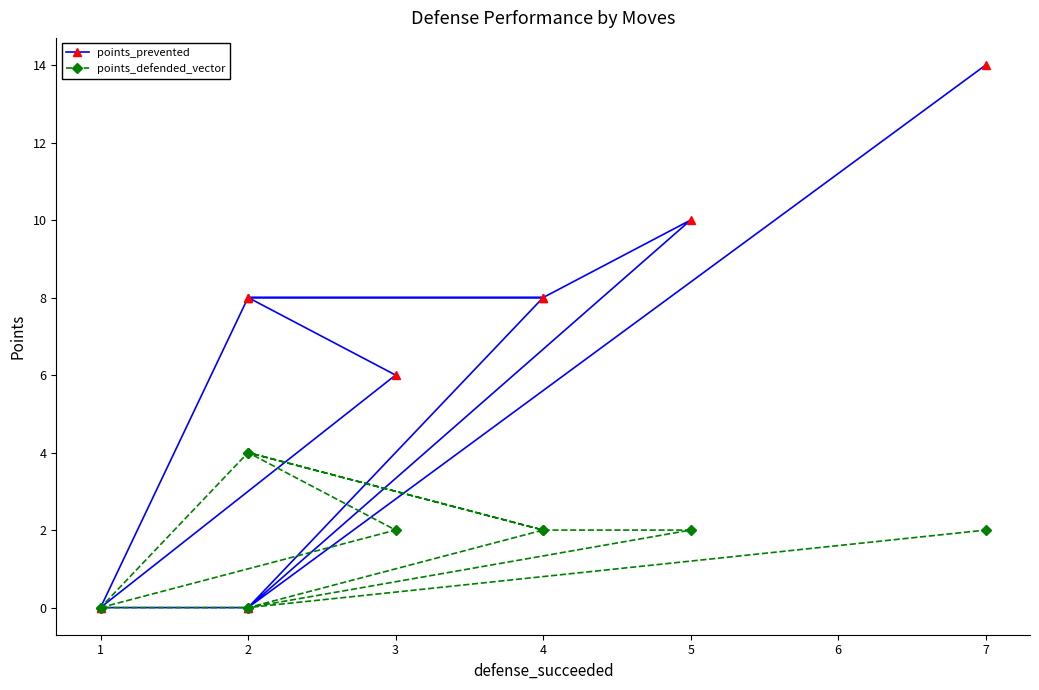

True or false: points_defended_vector has more than 2 interior local peaks.

False